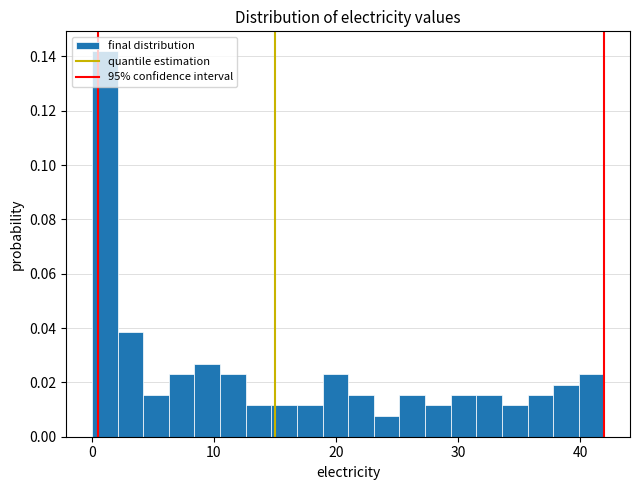

Around what value on the x-axis is the tallest bar? Give the approximate position of its centre, as read against the axis.

1